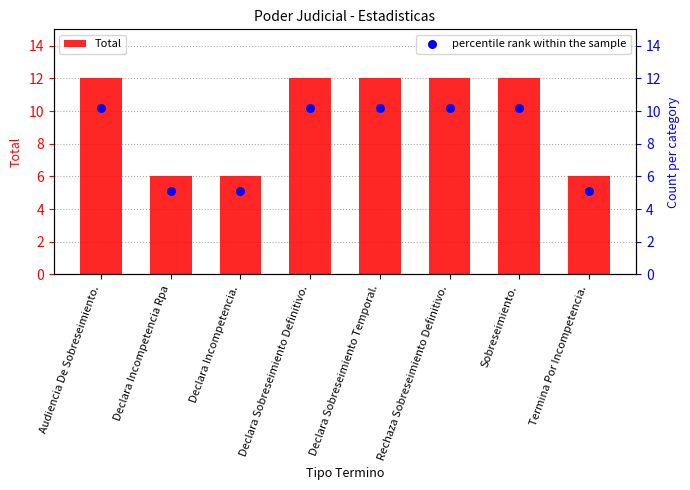

Which series contains the lowest Y value?

percentile rank within the sample